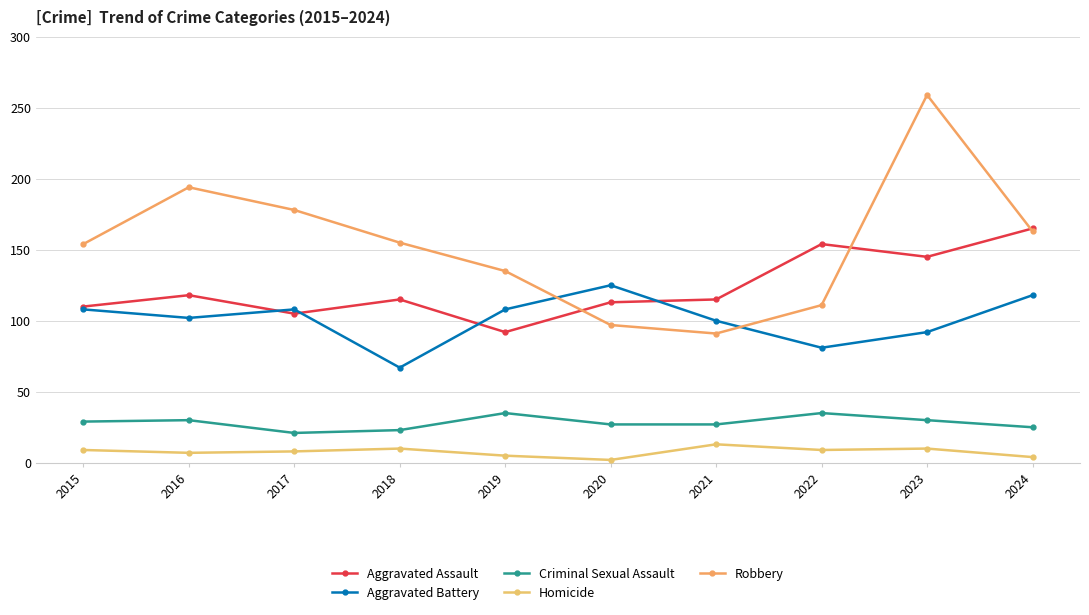

Reading right to left, extract all data points from this chart.

Aggravated Assault: 2024=165	2023=145	2022=154	2021=115	2020=113	2019=92	2018=115	2017=105	2016=118	2015=110
Aggravated Battery: 2024=118	2023=92	2022=81	2021=100	2020=125	2019=108	2018=67	2017=108	2016=102	2015=108
Criminal Sexual Assault: 2024=25	2023=30	2022=35	2021=27	2020=27	2019=35	2018=23	2017=21	2016=30	2015=29
Homicide: 2024=4	2023=10	2022=9	2021=13	2020=2	2019=5	2018=10	2017=8	2016=7	2015=9
Robbery: 2024=163	2023=259	2022=111	2021=91	2020=97	2019=135	2018=155	2017=178	2016=194	2015=154